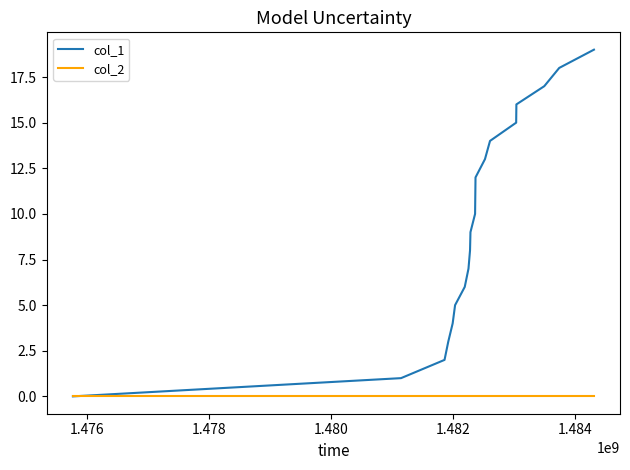

Reading left to right, transcribe all the data shown in this chart.

col_1: 0	1	2	3	4	5	6	7	8	9	10	11	12	13	14	15	16	17	18	19
col_2: 0	0	0	0	0	0	0	0	0	0	0	0	0	0	0	0	0	0	0	0